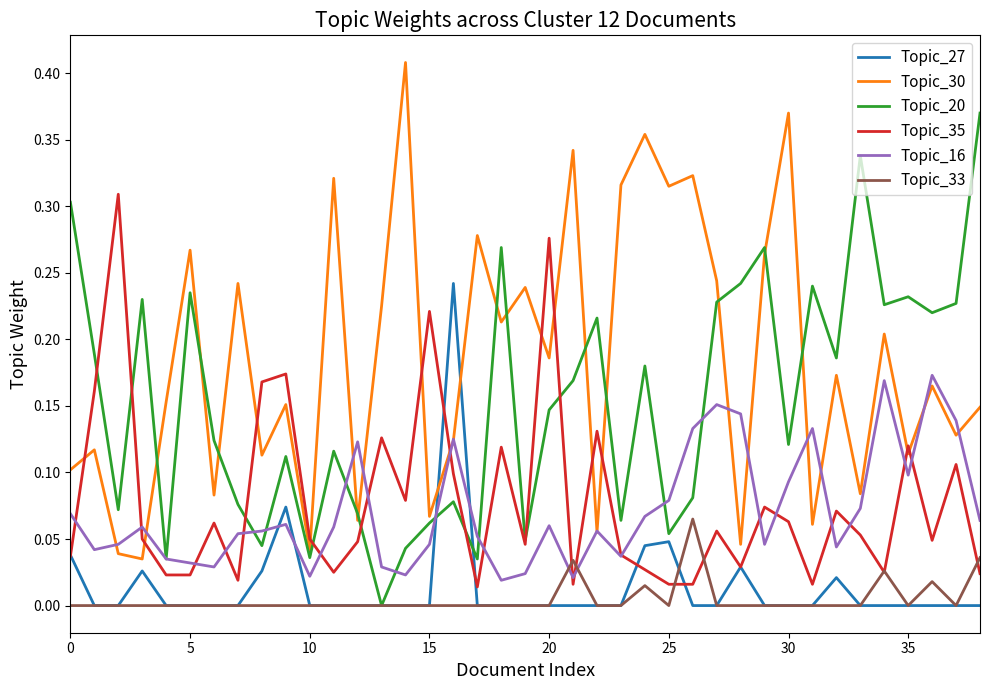

Rank the series by their maximum value, from lowest to highest.

Topic_33, Topic_16, Topic_27, Topic_35, Topic_20, Topic_30